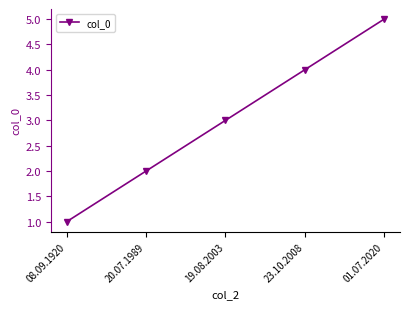

What is the difference between the maximum and minimum values?

4